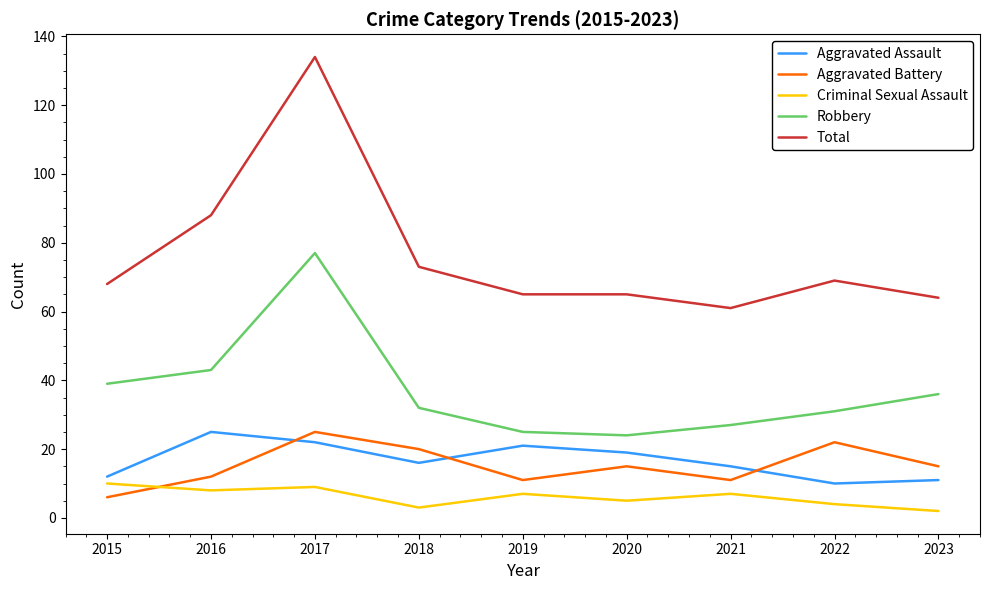

What is the spread (max minus min) of values at 2017?

125